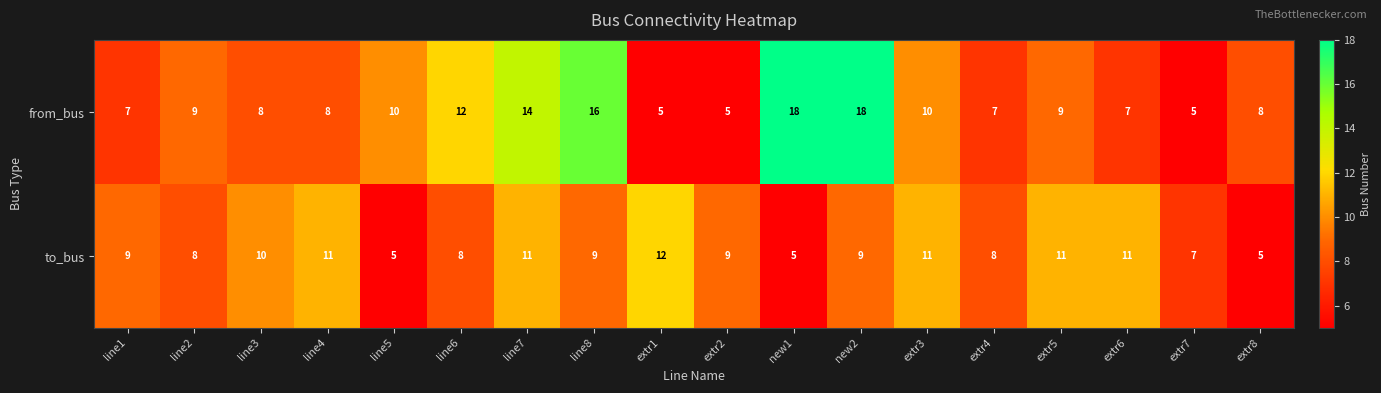

What is the difference between the second highest and minimum values in the to_bus series?

6